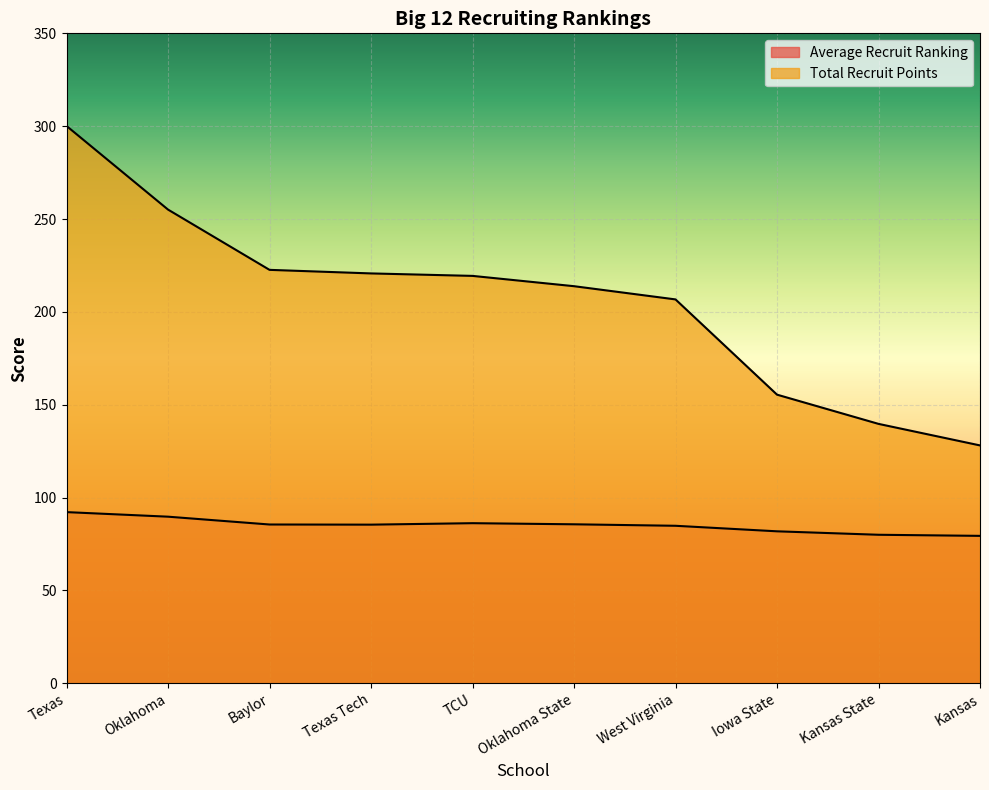

What are all the series names shown in the legend?

Average Recruit Ranking, Total Recruit Points